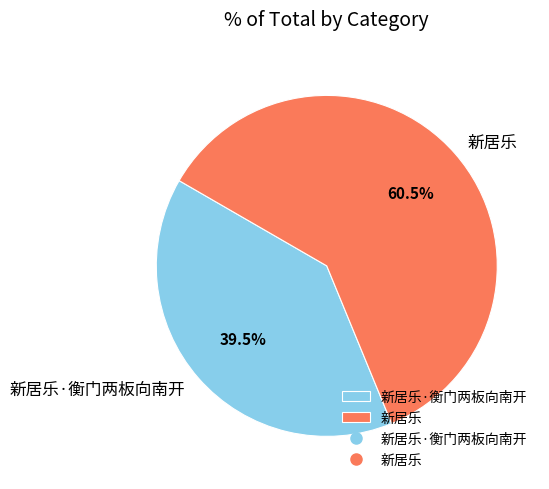

To the nearest percent, what is the combined percentage of 新居乐·衡门两板向南开 and 新居乐?

100%